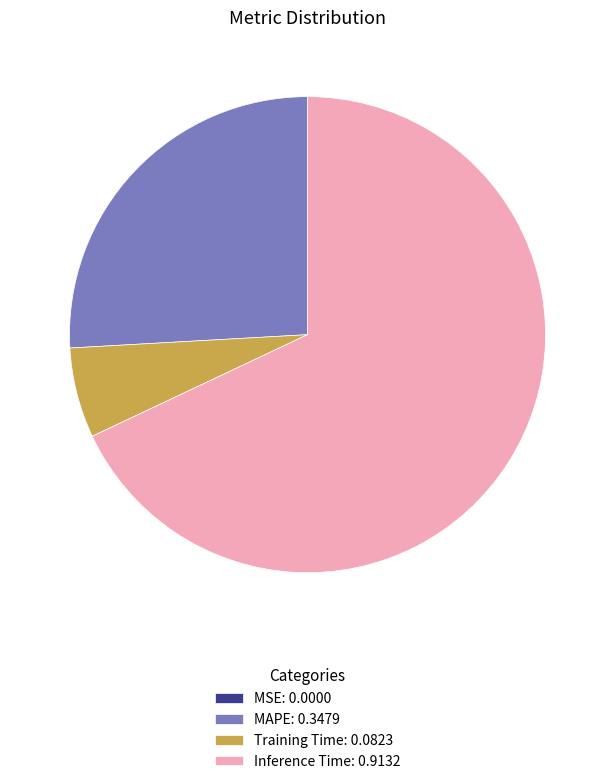

Which has a higher value, Training Time: 0.0823 or Inference Time: 0.9132?

Inference Time: 0.9132